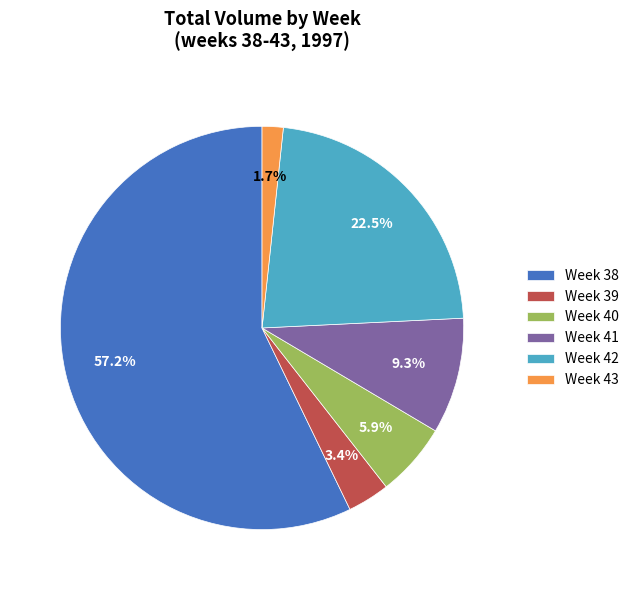

Which category has the smallest portion of the pie?

Week 43